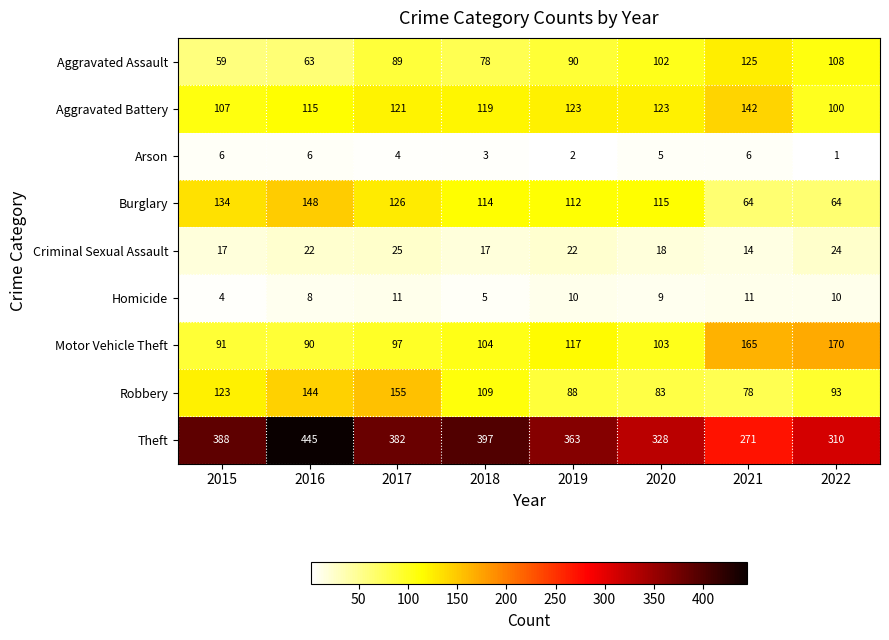

Which series has the largest range (max minus min)?

Theft